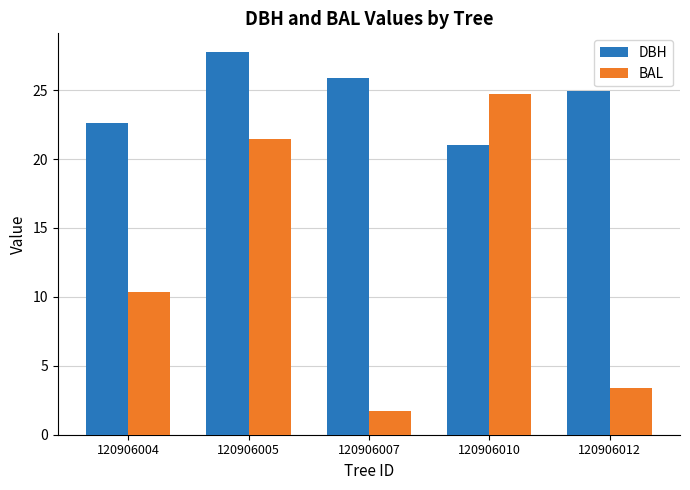

Is it true that DBH equals 21.0 at 120906010?

True